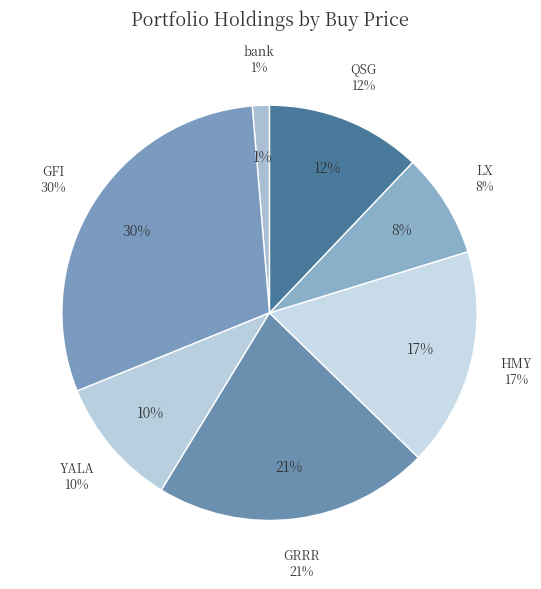

How many slices are in this pie chart?

7